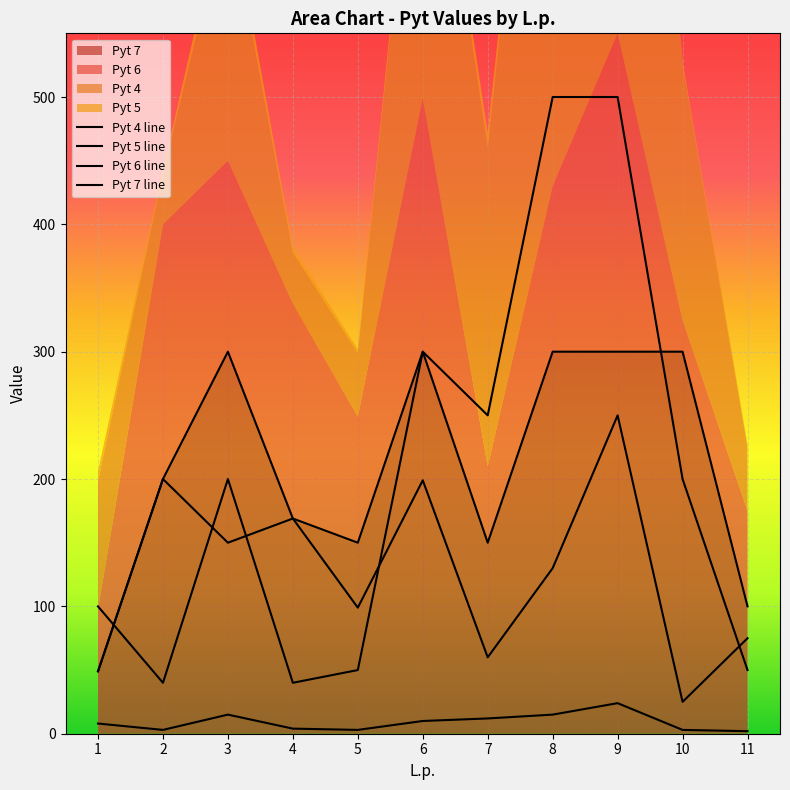

Reading left to right, extract all data points from this chart.

Pyt 4: 1=100	2=40	3=200	4=40	5=50	6=300	7=250	8=500	9=500	10=200	11=50
Pyt 5: 1=8	2=3	3=15	4=4	5=3	6=10	7=12	8=15	9=24	10=3	11=2
Pyt 6: 1=49	2=200	3=150	4=169	5=99	6=199	7=60	8=130	9=250	10=25	11=75
Pyt 7: 1=49	2=200	3=300	4=169	5=150	6=300	7=150	8=300	9=300	10=300	11=100